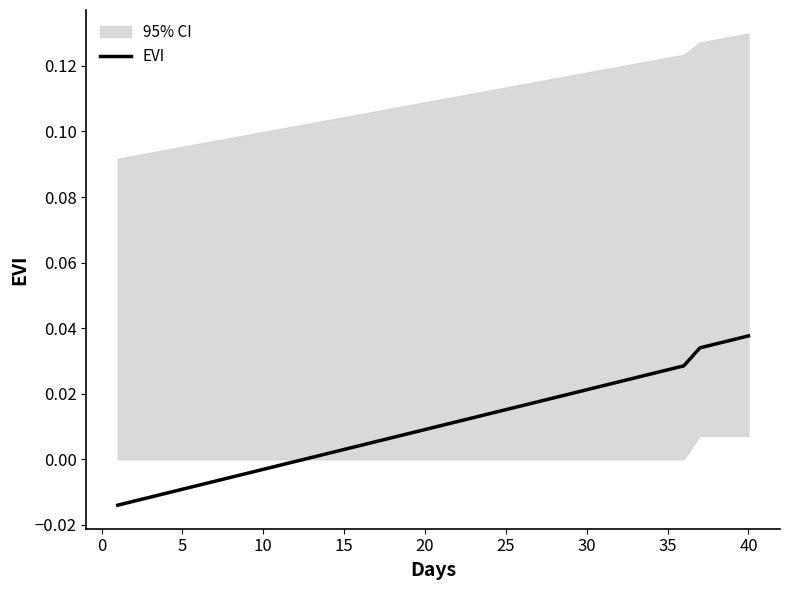

How many data points does each series have?

40